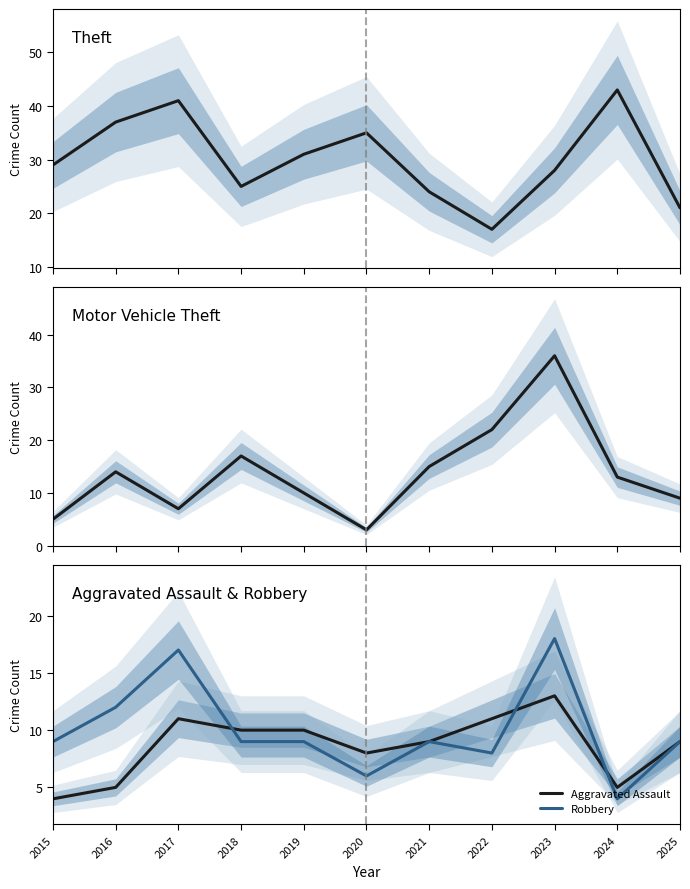

True or false: Aggravated Assault and Theft intersect in this chart.

False